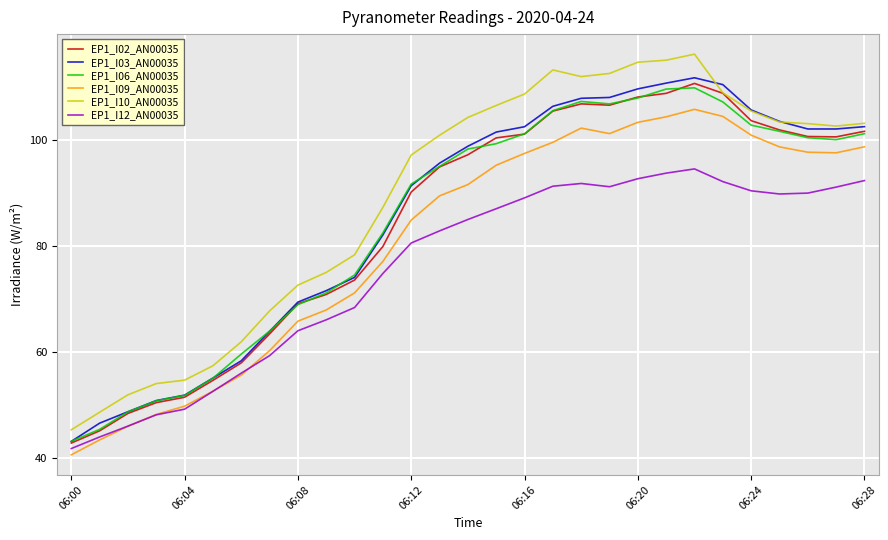

Which series has the largest total across all categories?

EP1_I10_AN00035